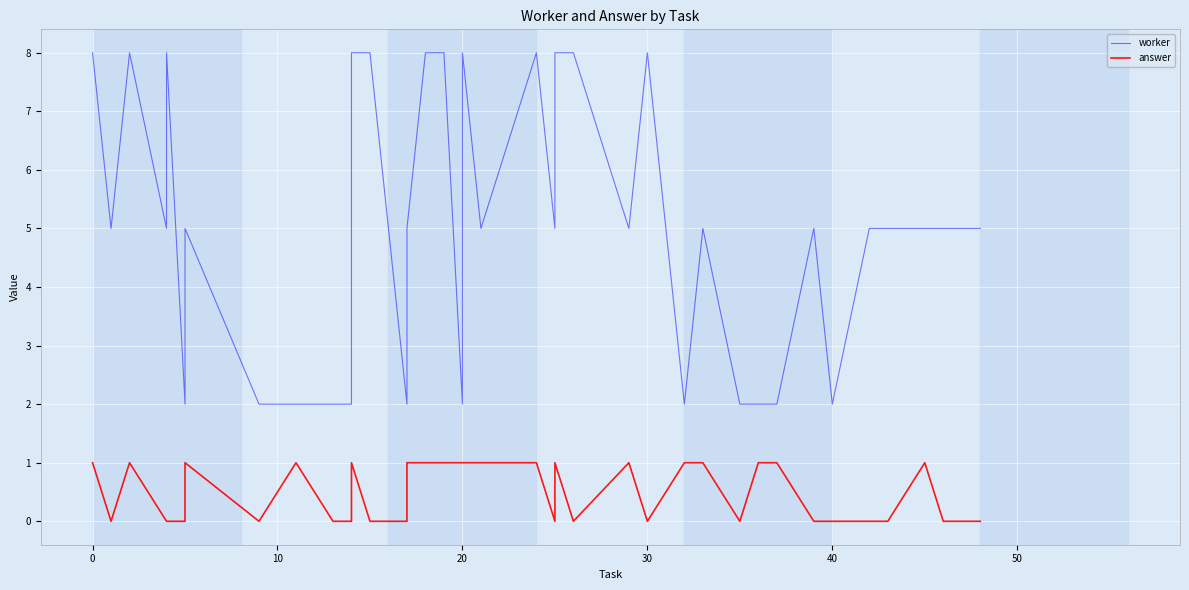

Between 50 and 11, which series saw the biggest shift?

worker